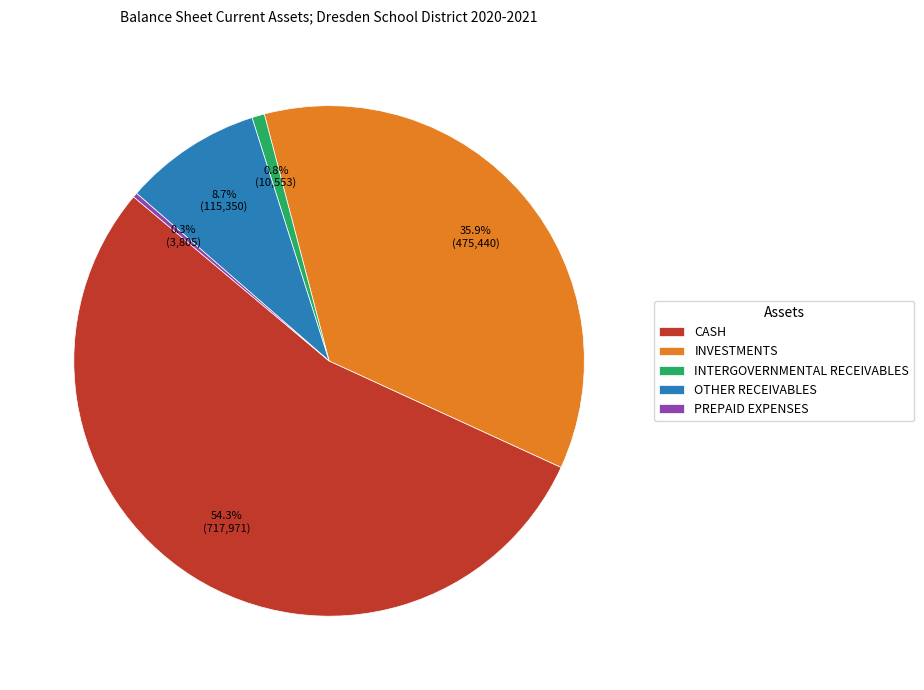

Rank the categories by value from lowest to highest.

PREPAID EXPENSES, INTERGOVERNMENTAL RECEIVABLES, OTHER RECEIVABLES, INVESTMENTS, CASH